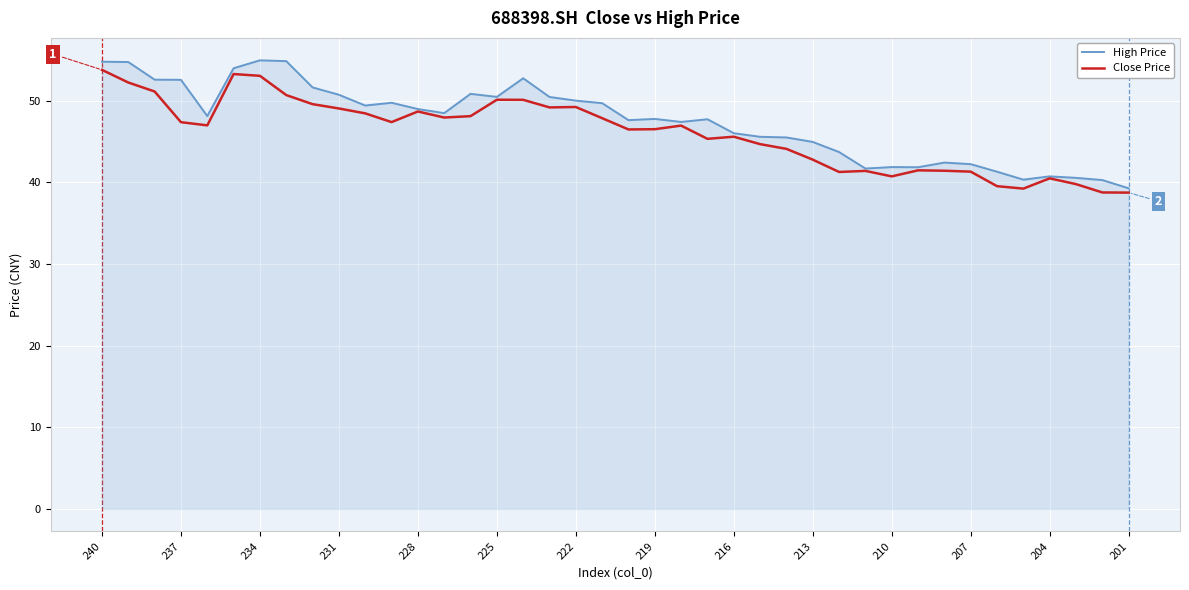

What are all the series names shown in the legend?

High Price, Close Price